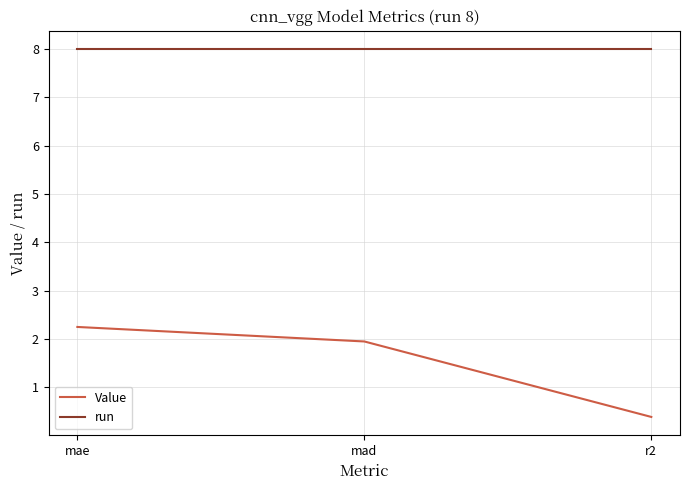

What position from the left is mae?

1